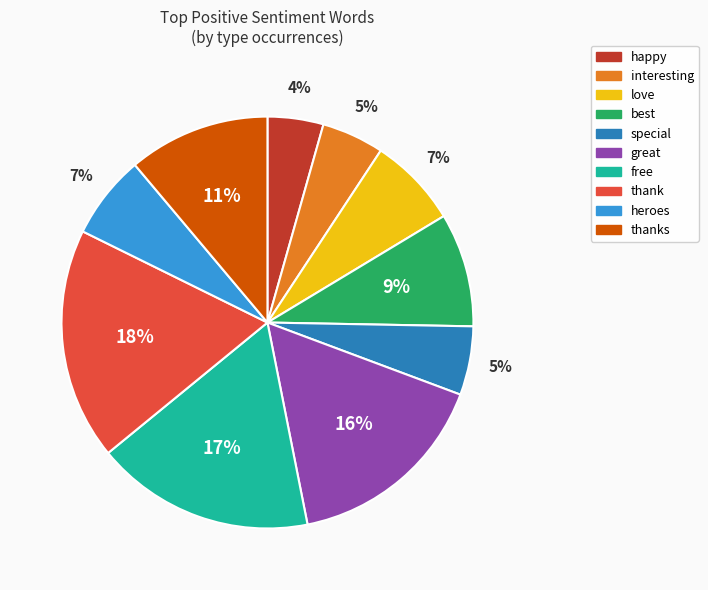

To the nearest percent, what is the difference between the largest and smallest slice percentages?

14%